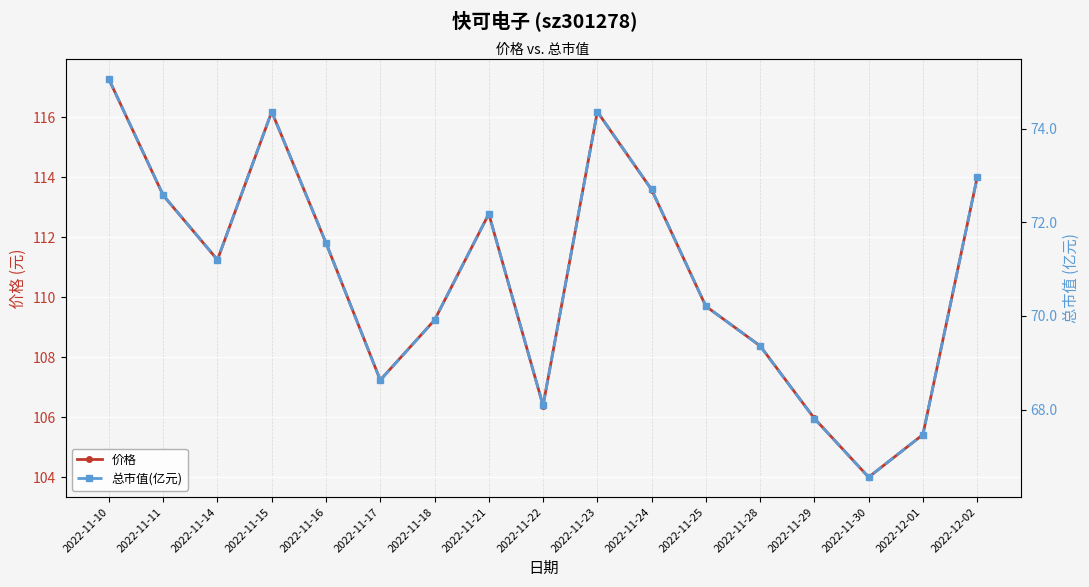

True or false: 总市值(亿元) and 价格 cross at least once.

False